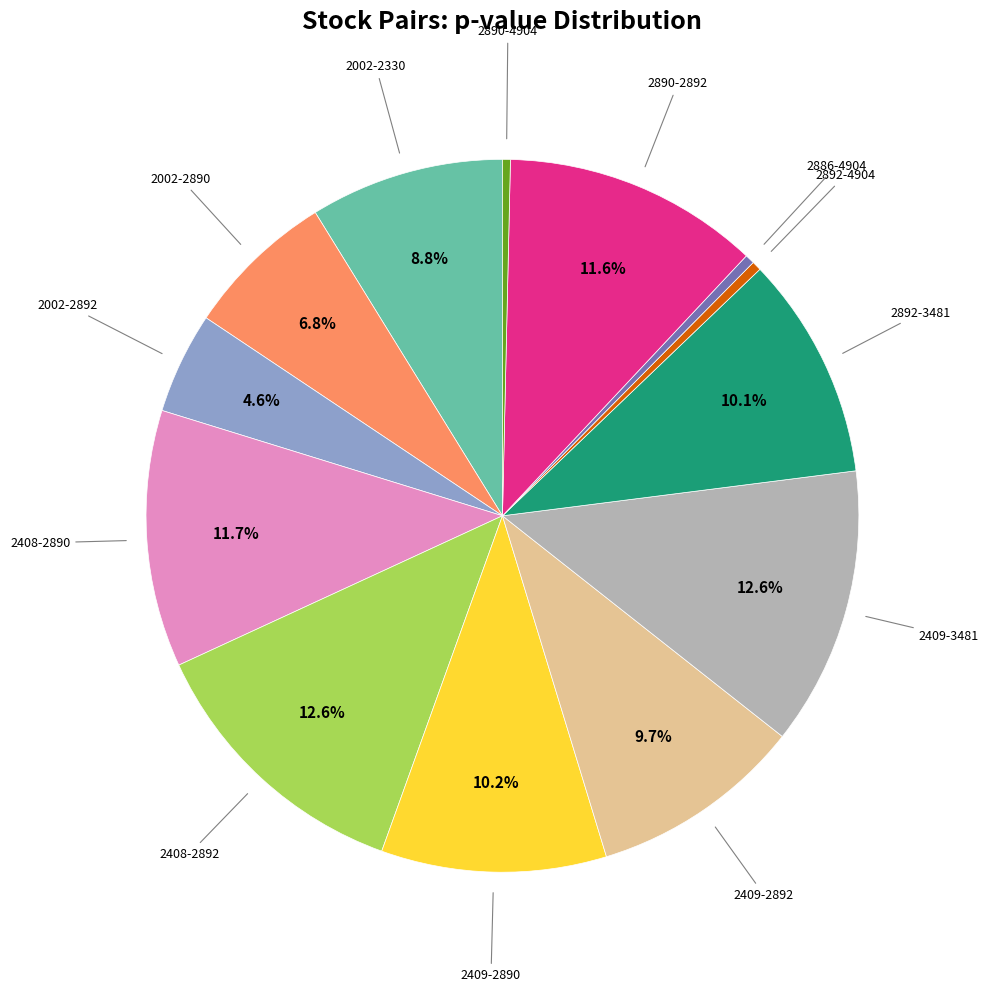

Is there any slice that represents more than half of the pie?

No